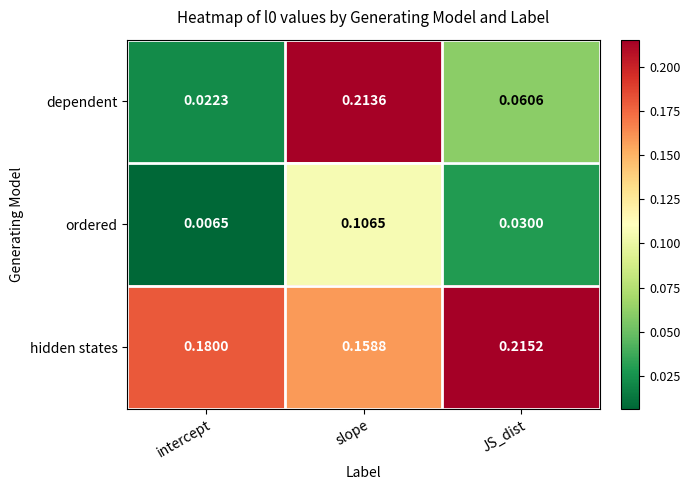

What is the total value across all series at JS_dist?

0.3